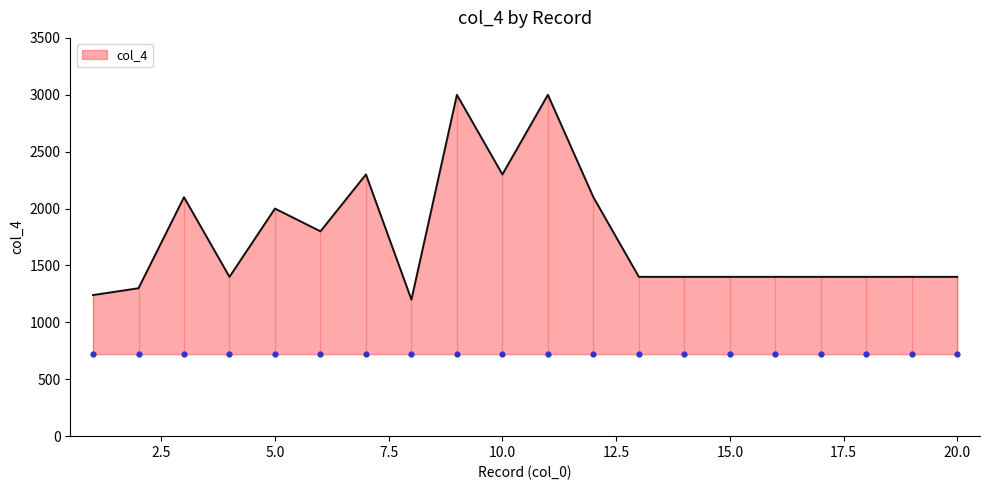

What is the maximum value shown in the chart?

3000